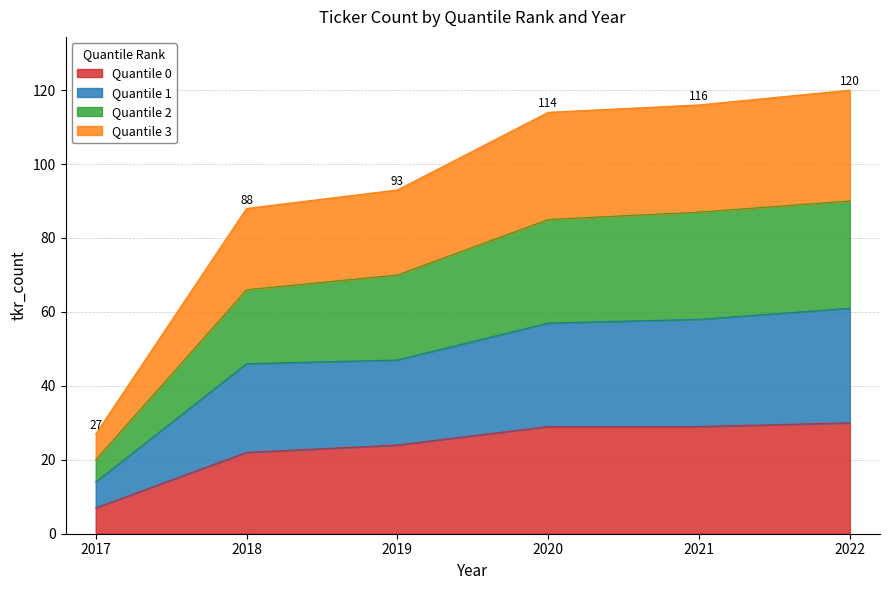

What is the minimum value for Quantile 0?

7